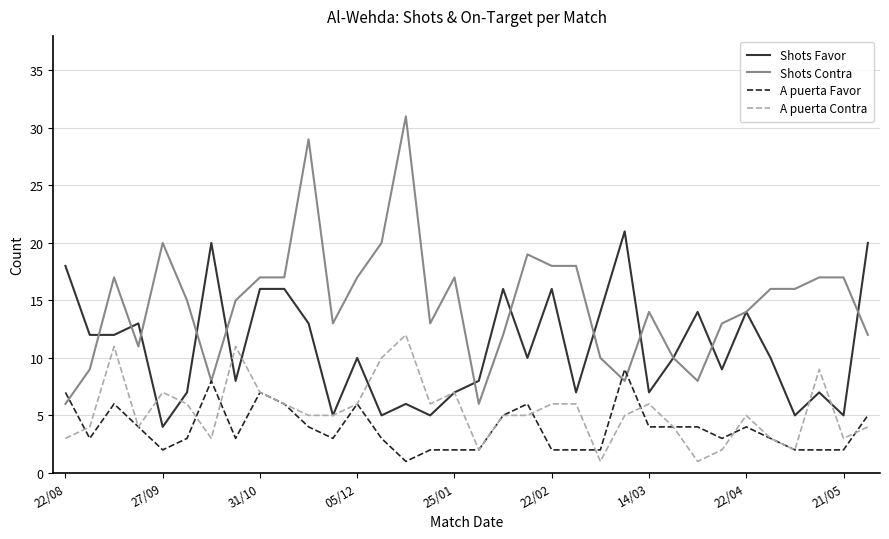

Does the chart have visible grid lines?

Yes